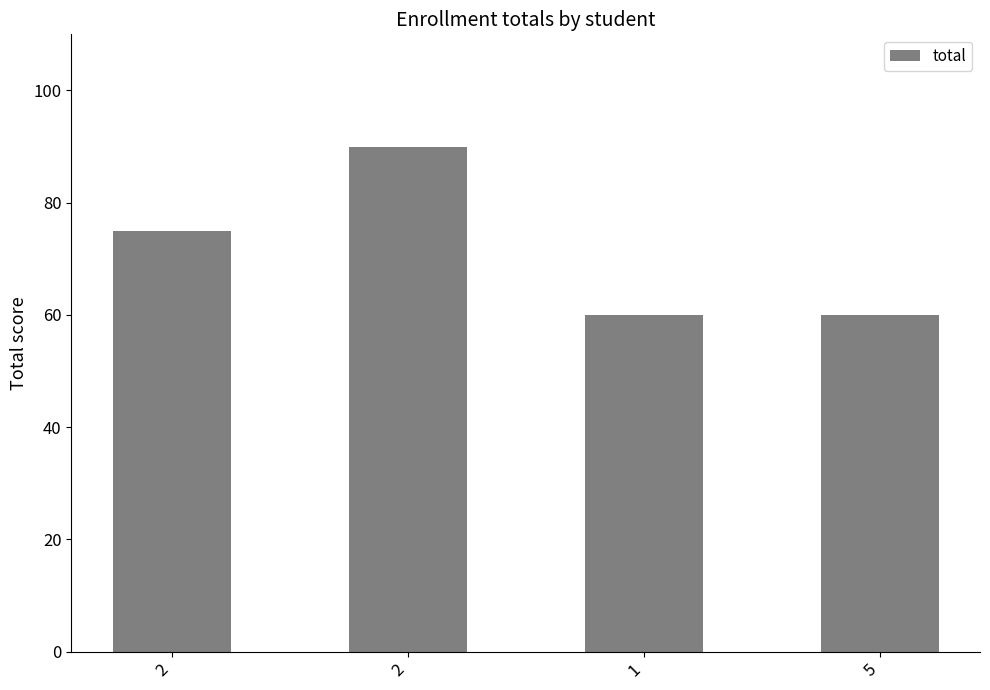

Is it true that the value at 2 is 90?

True